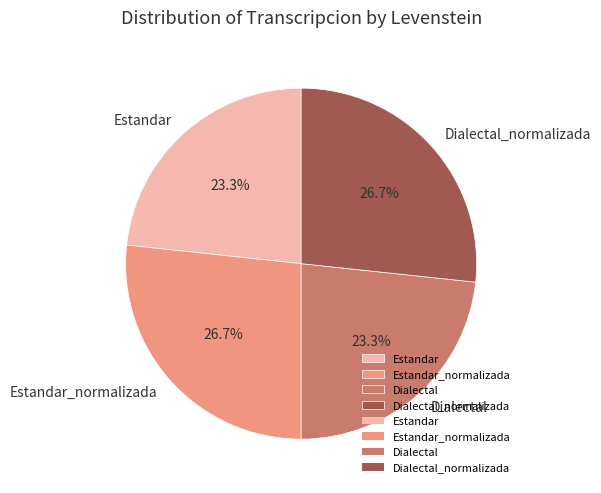

Combined, what portion of the pie is Estandar and Dialectal_normalizada?

50.0%